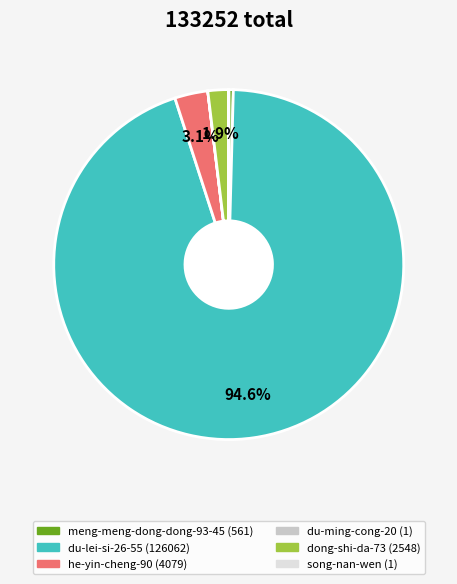

To the nearest percent, what portion does du-lei-si-26-55 represent?

95%